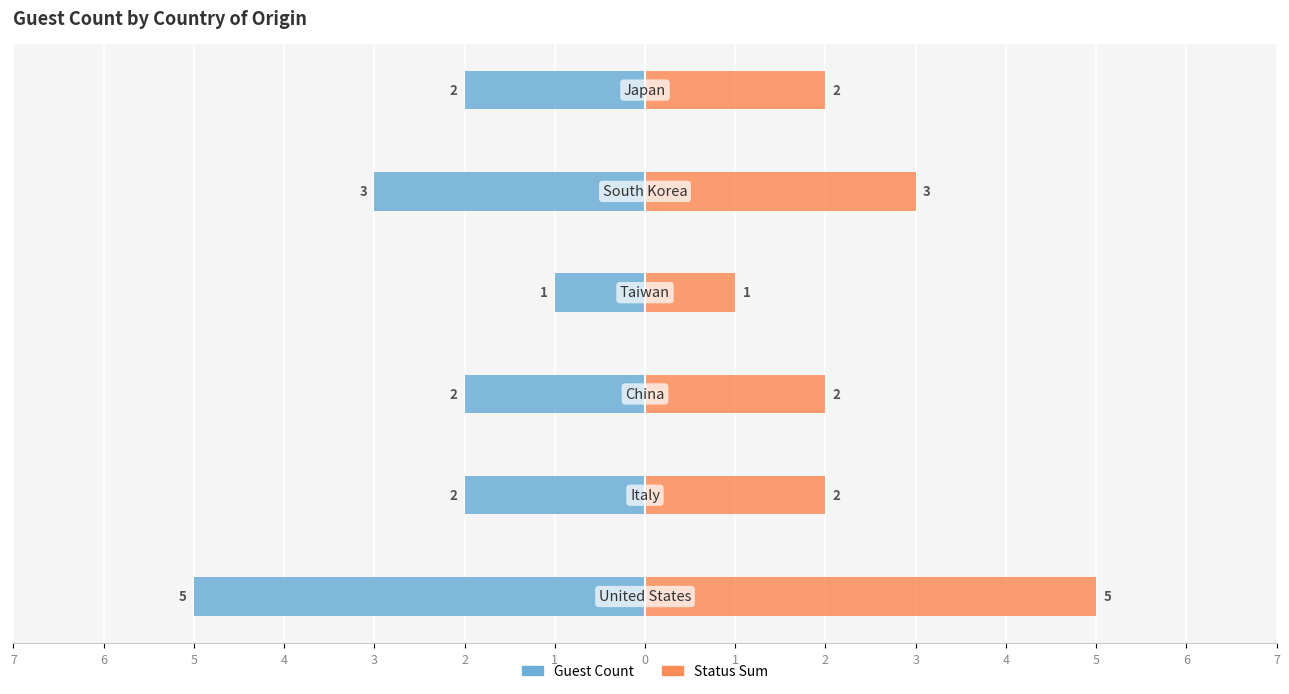

What is the sum of the Guest Count values at 2 and 3?

-4